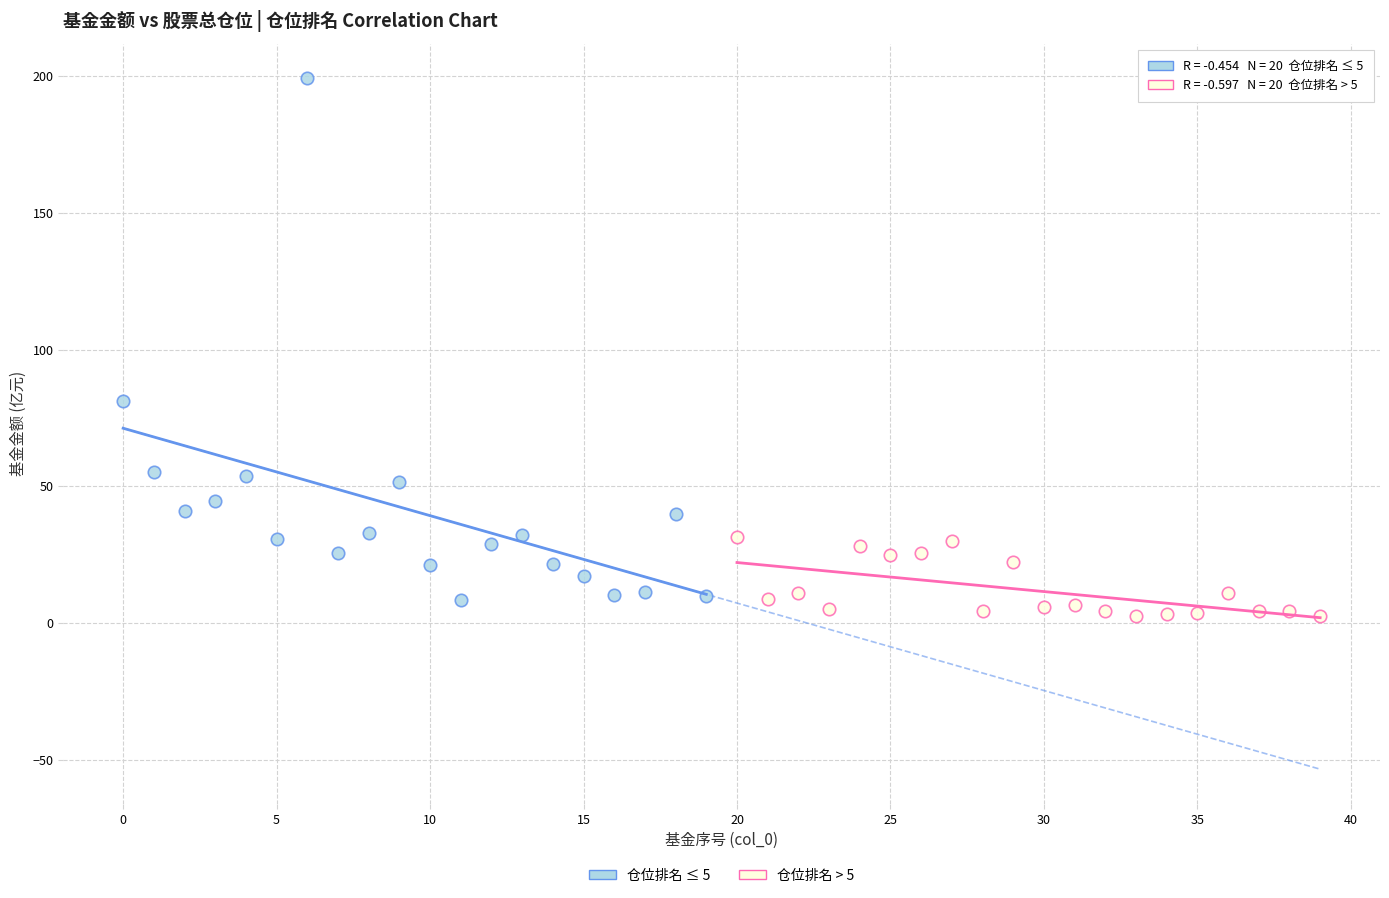

Which series contains the highest Y value?

仓位排名 ≤ 5